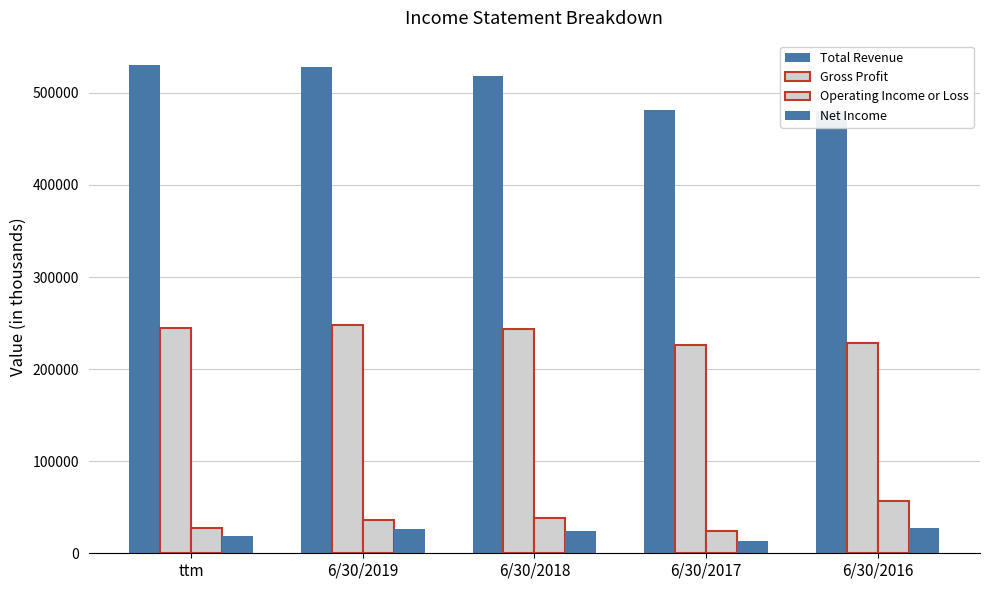

What is the label of the 1st bar from the right?

6/30/2016